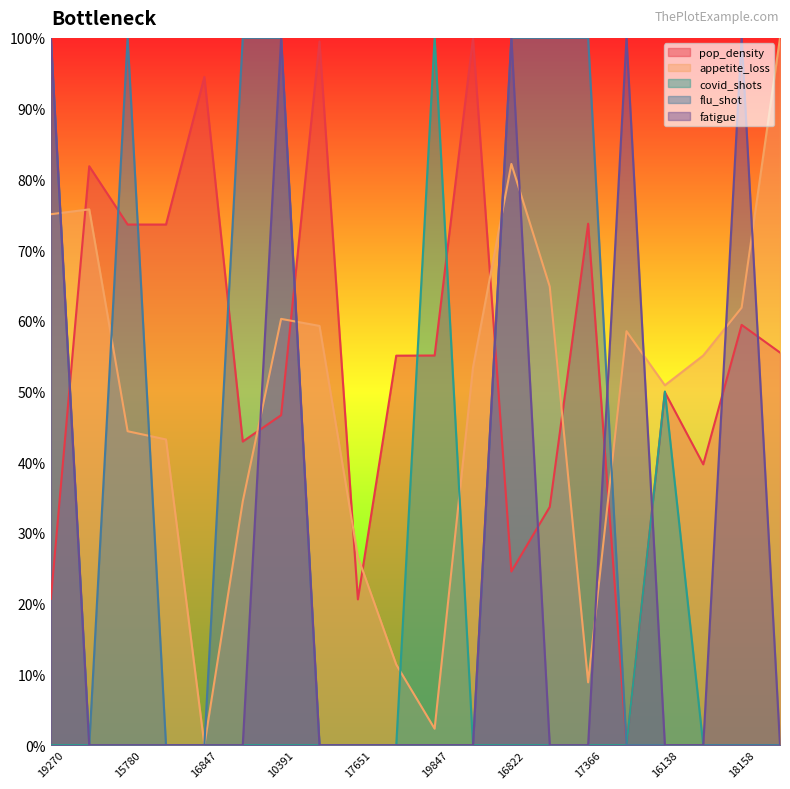

Does the chart display data point markers on the line(s)?

No